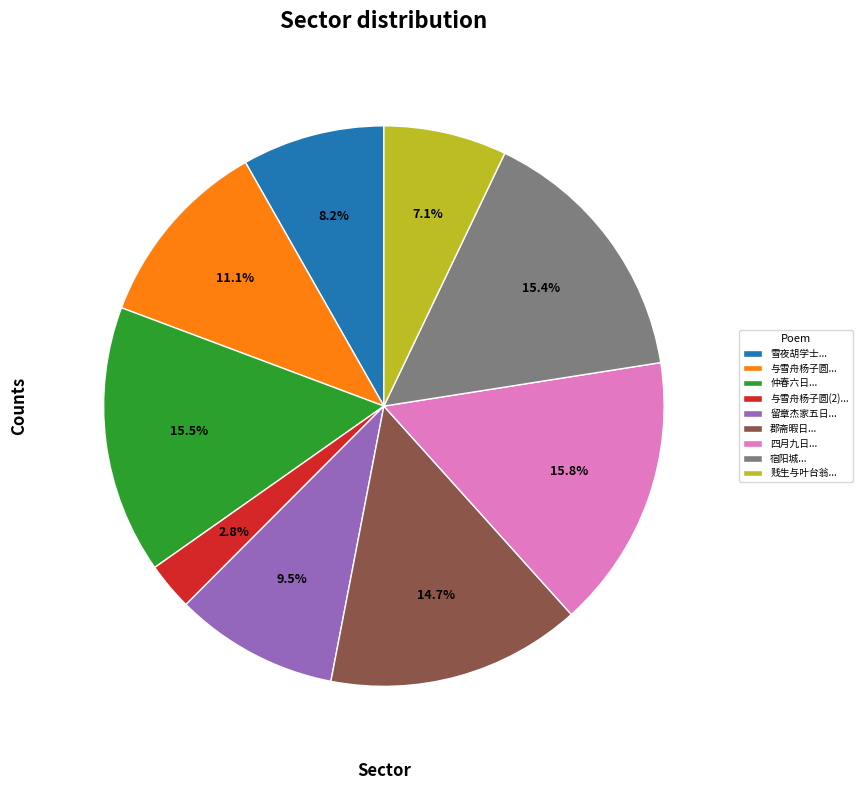

How many slices are in this pie chart?

9